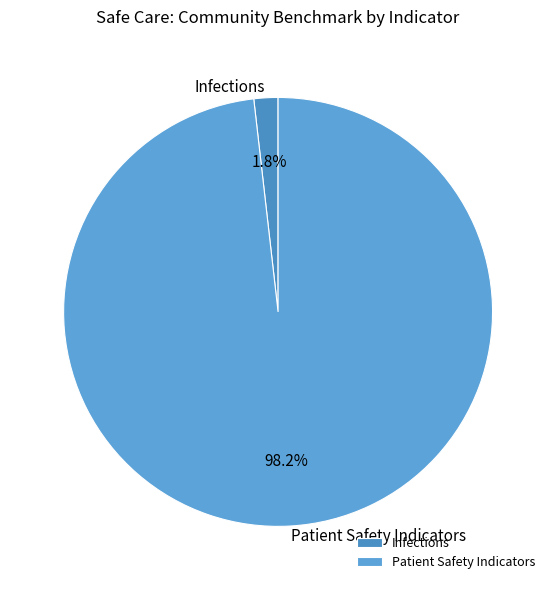

Which slice represents more than half of the pie?

Patient Safety Indicators